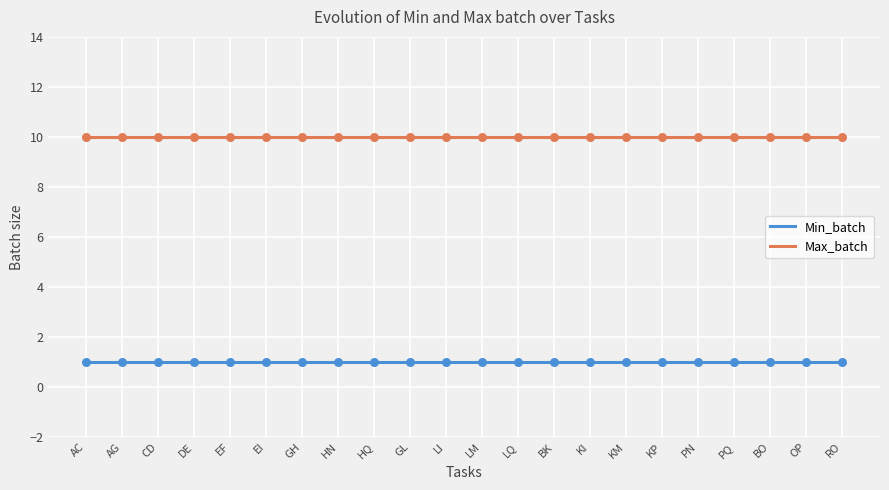

What are all the series names shown in the legend?

Min_batch, Max_batch